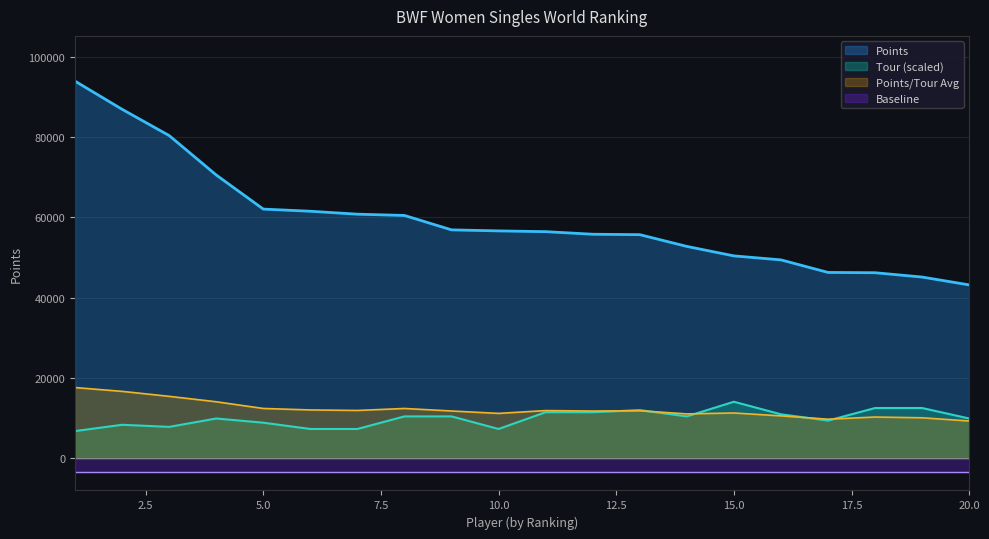

What is the maximum value for Points?

93870.0